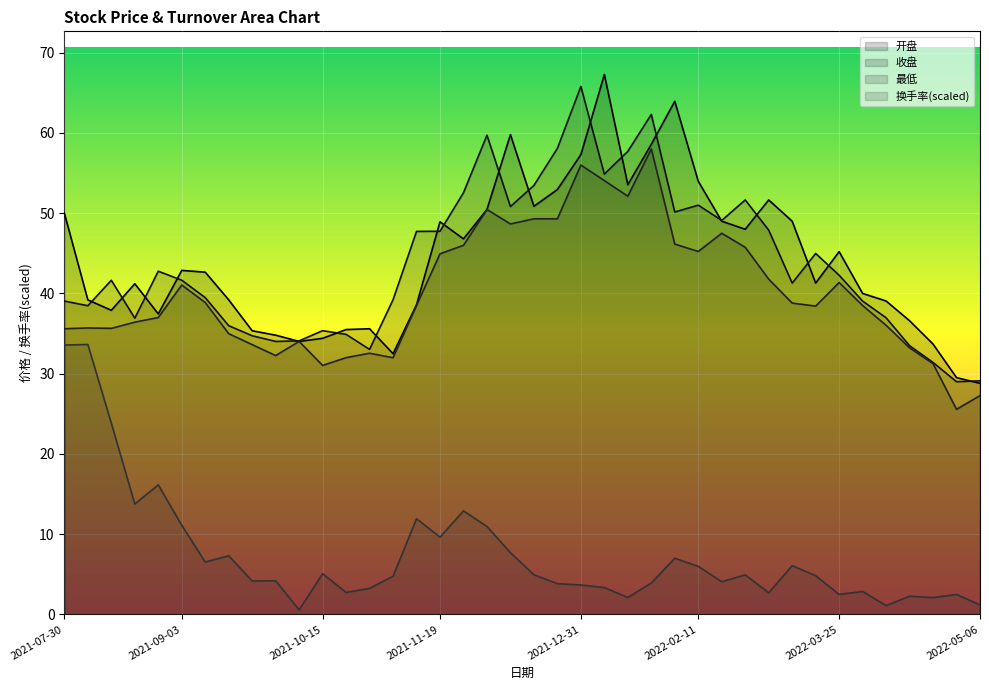

What is the value of the 开盘 point at the 14th from the left?

35.6